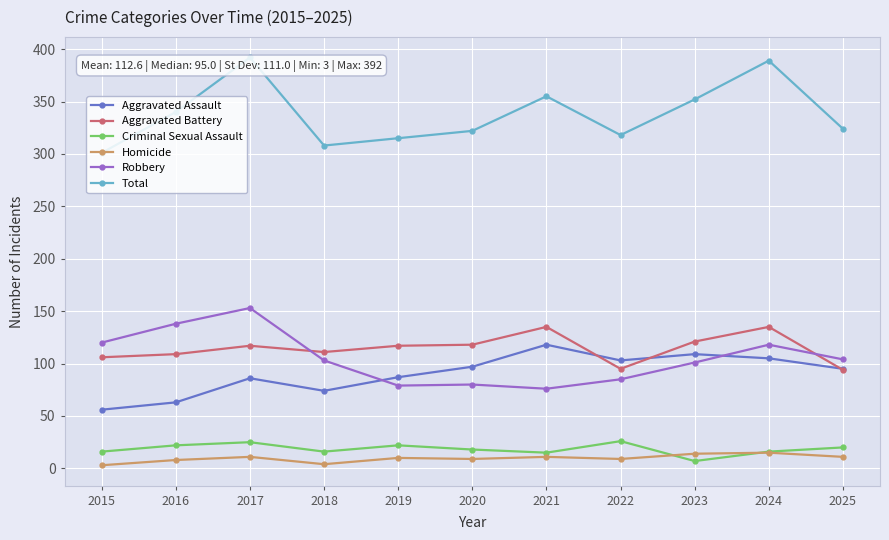

What are all the series names shown in the legend?

Aggravated Assault, Aggravated Battery, Criminal Sexual Assault, Homicide, Robbery, Total